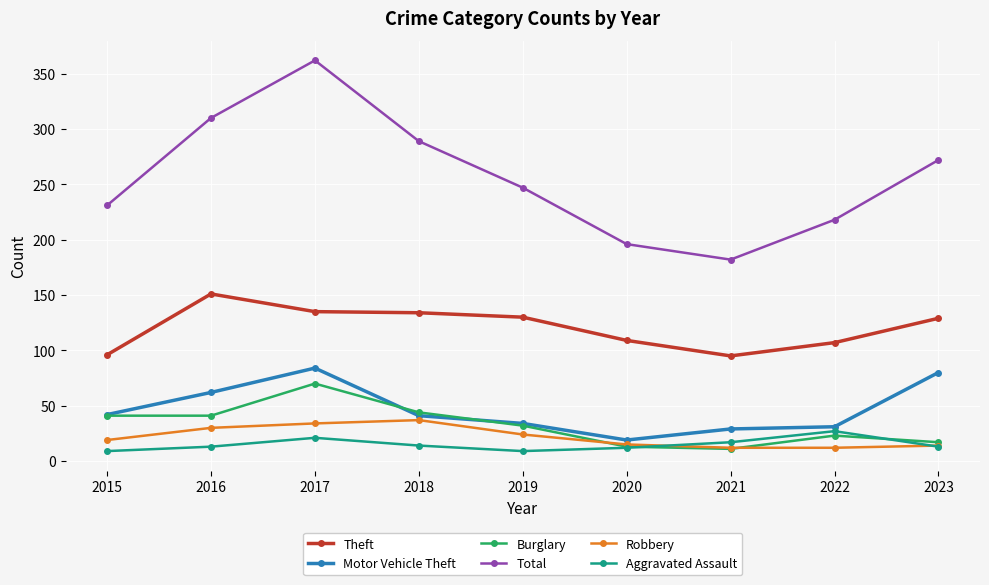

At which category is the sum across all series the highest?

2017